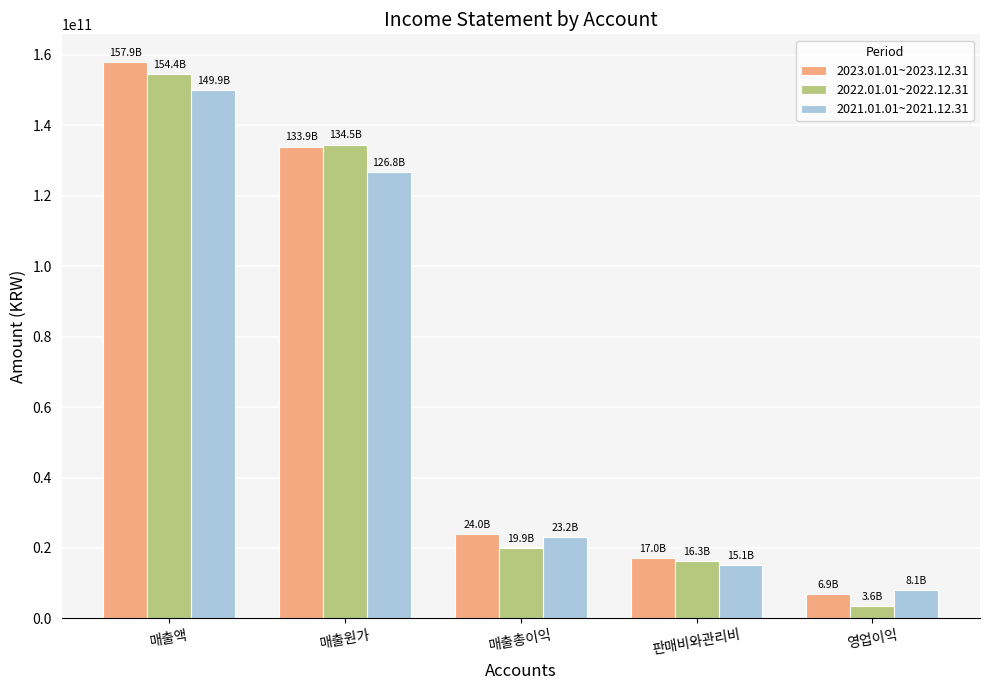

What is the spread (max minus min) of values at 매출총이익?

4043094379